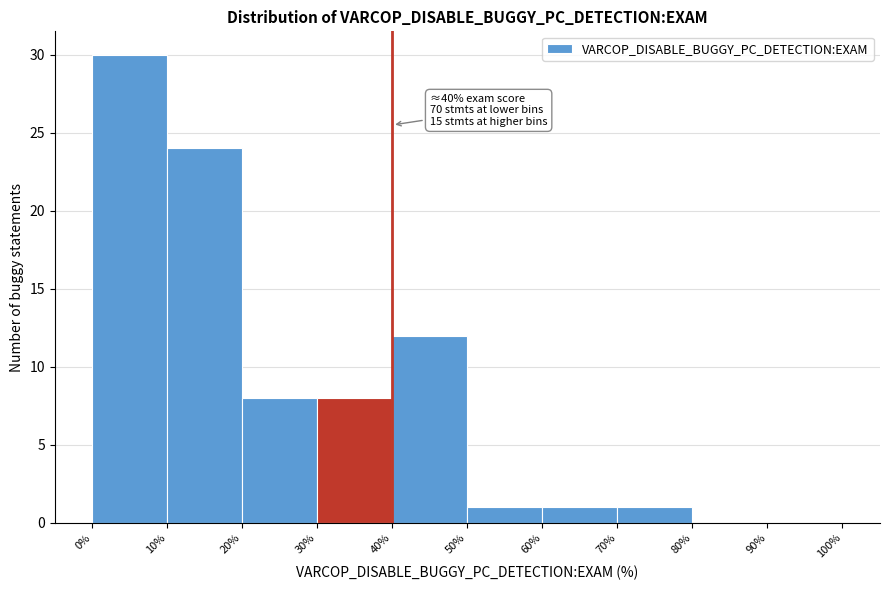

Over which range of the x-axis is the bar tallest?

0% to 10%